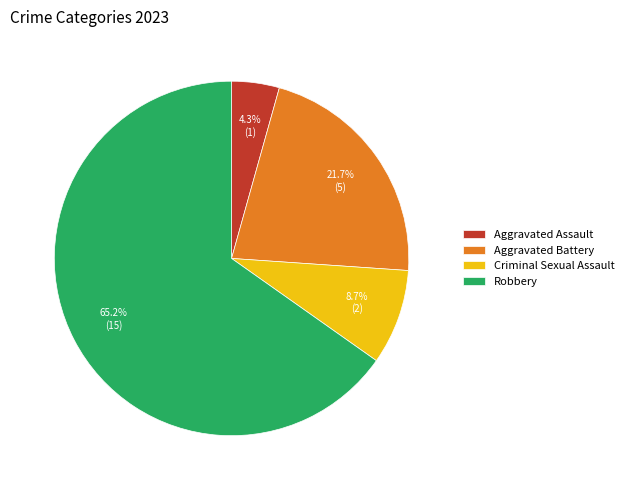

To the nearest percent, what portion does Robbery represent?

65%